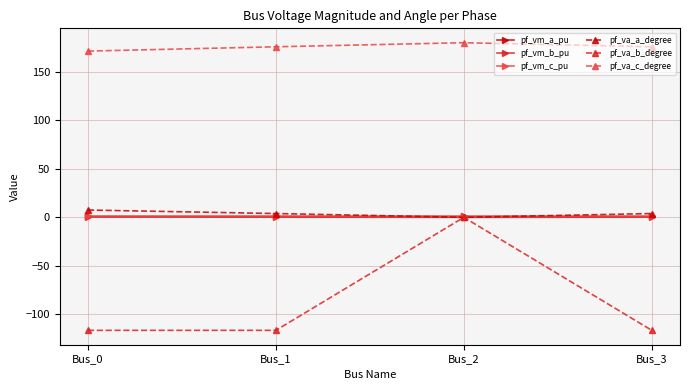

Which label corresponds to the largest value in the chart?

Bus_2